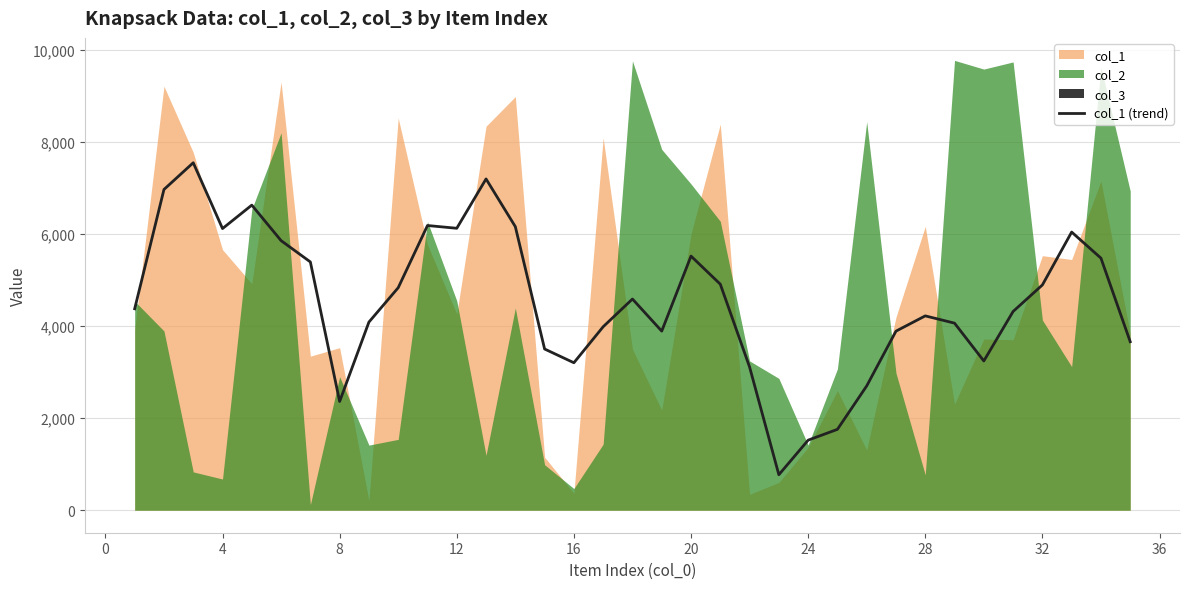

How many data points does each series have?

35